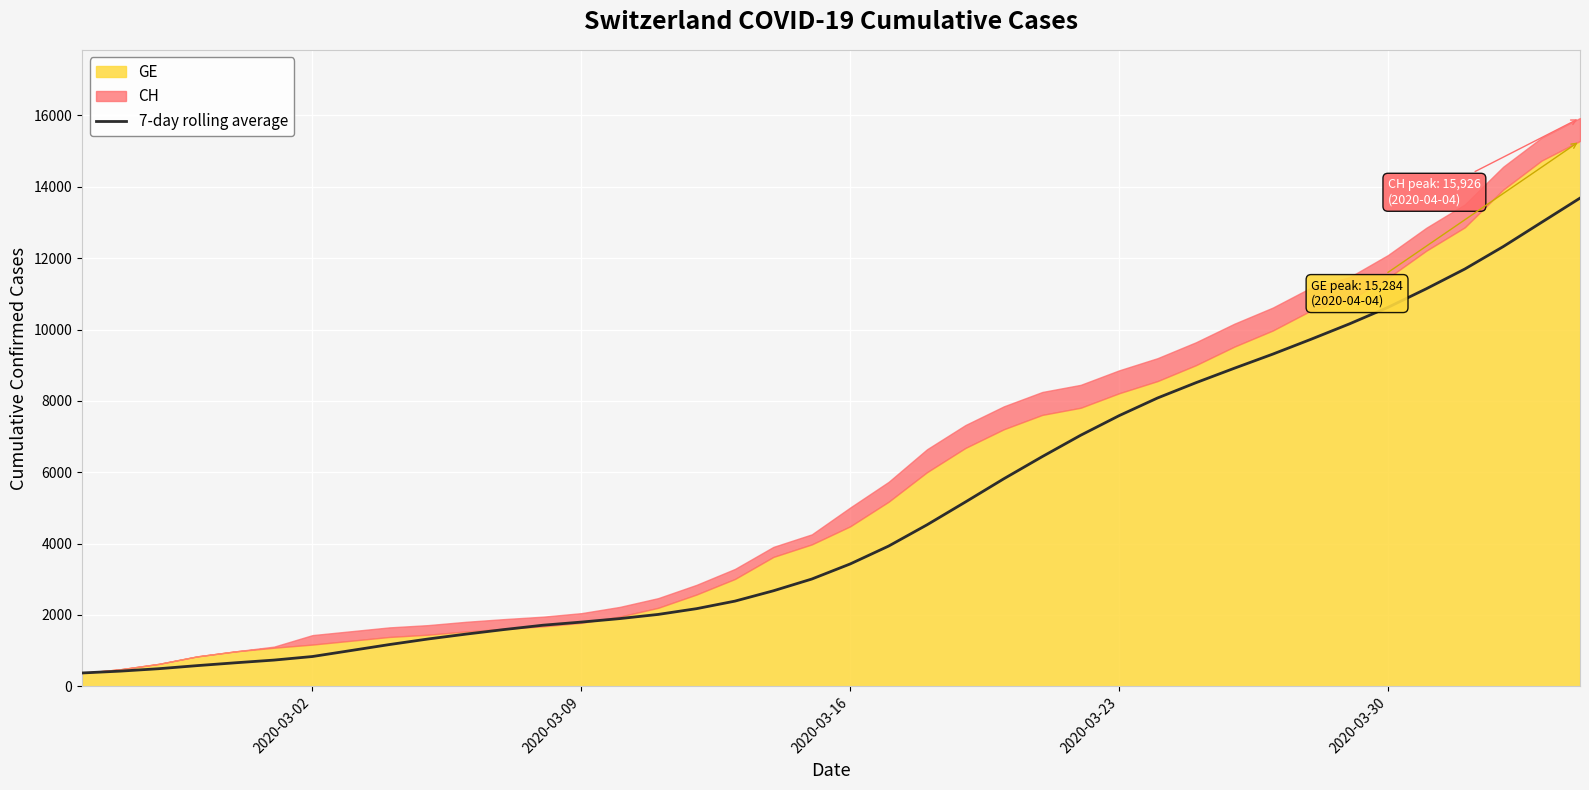

What is the minimum value for 7-day rolling average?

375.0